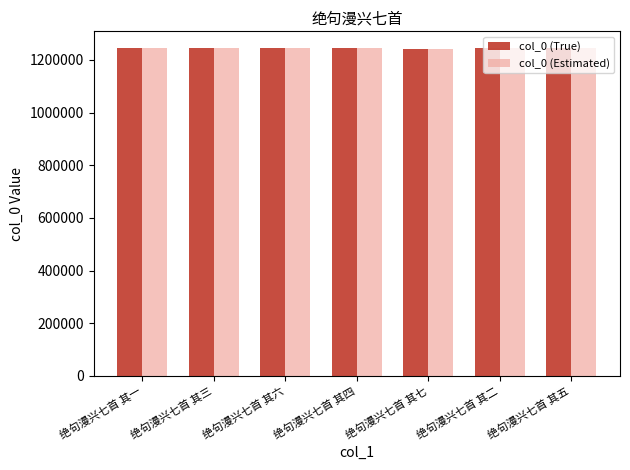

Is it true that col_0 (True) equals 1246453 at 绝句漫兴七首 其三?

True